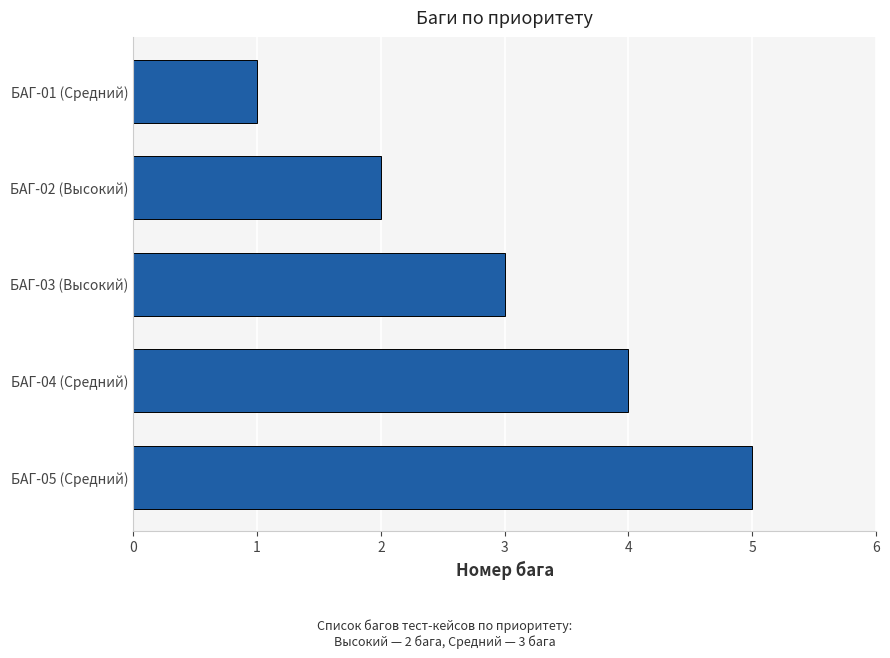

Does the chart contain any negative values?

No